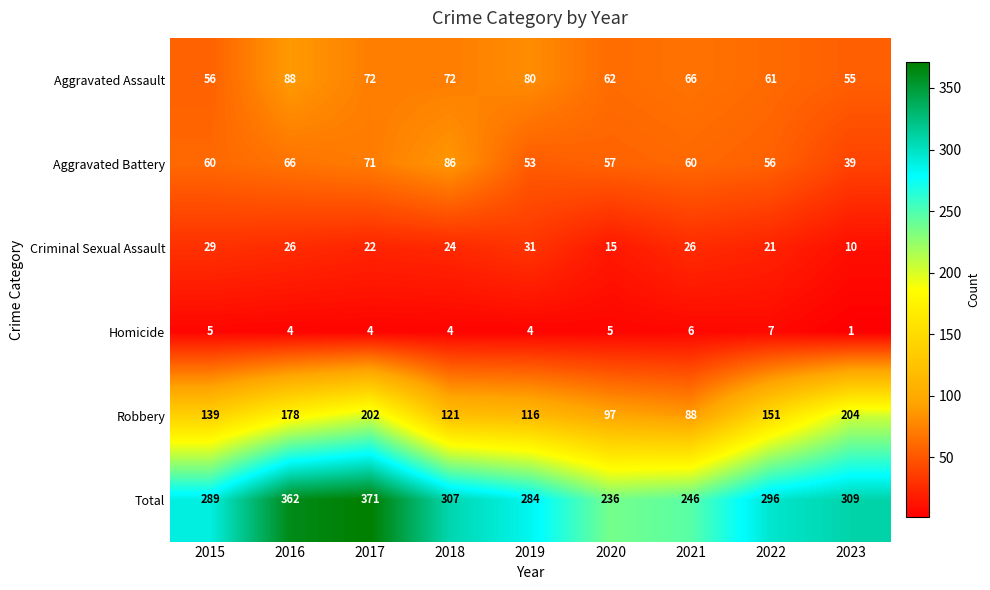

Between 2019 and 2023, which series saw the biggest shift?

Robbery